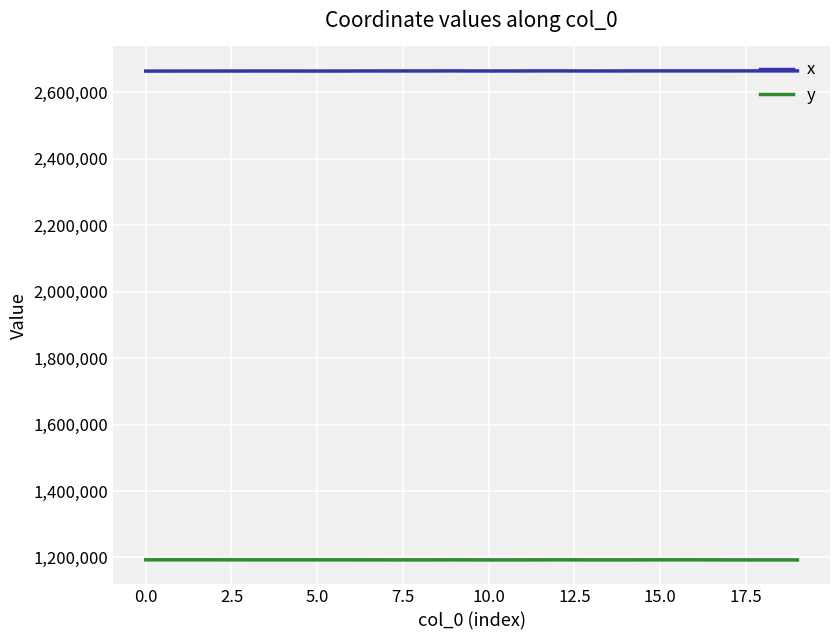

Rank the series by their maximum value, from highest to lowest.

x, y